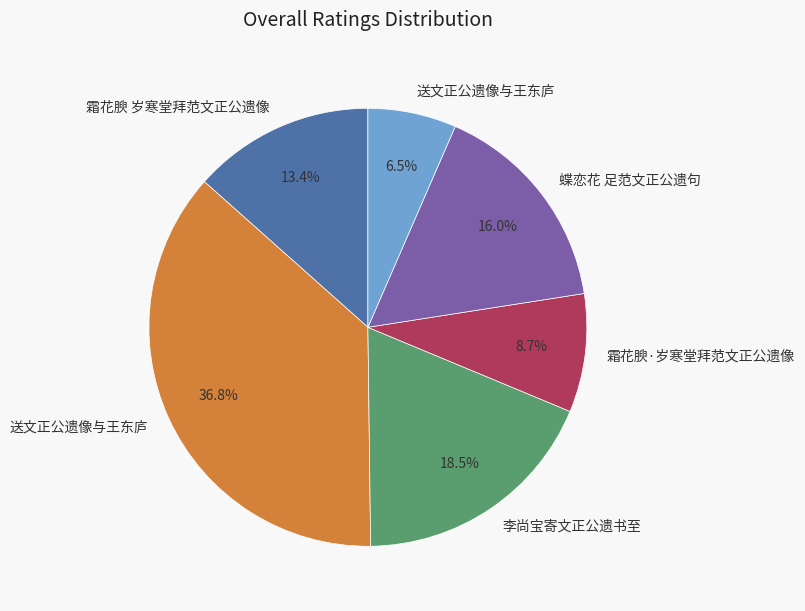

Is there a majority slice in this chart?

No